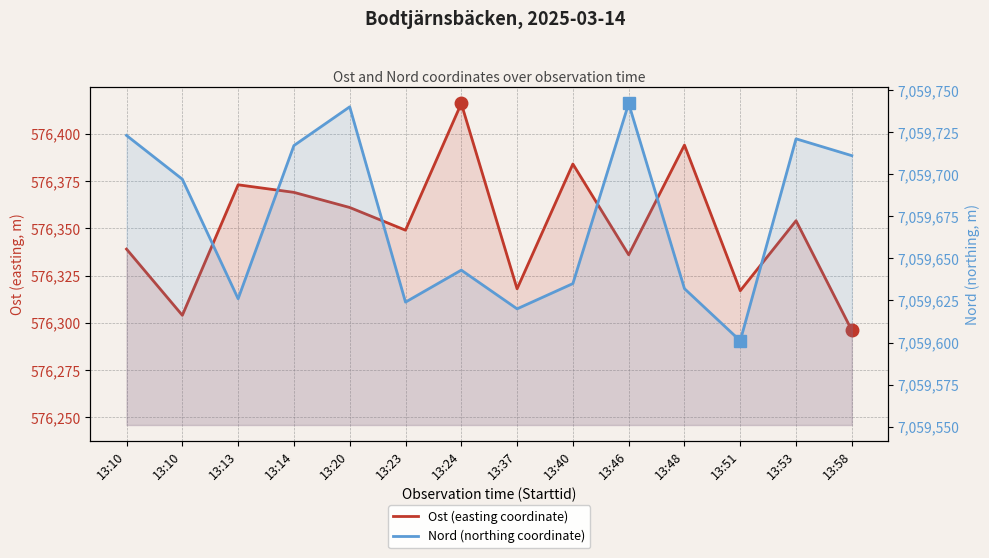

What are all the series names shown in the legend?

Ost (easting coordinate), Nord (northing coordinate)